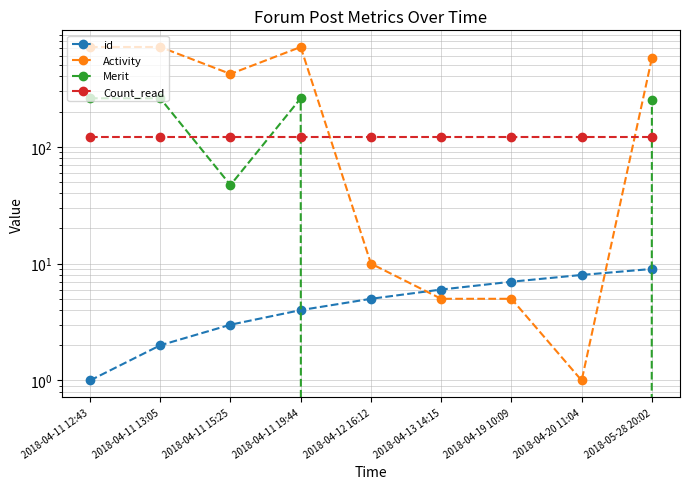

At which category is the sum across all series the highest?

2018-04-11 19:44